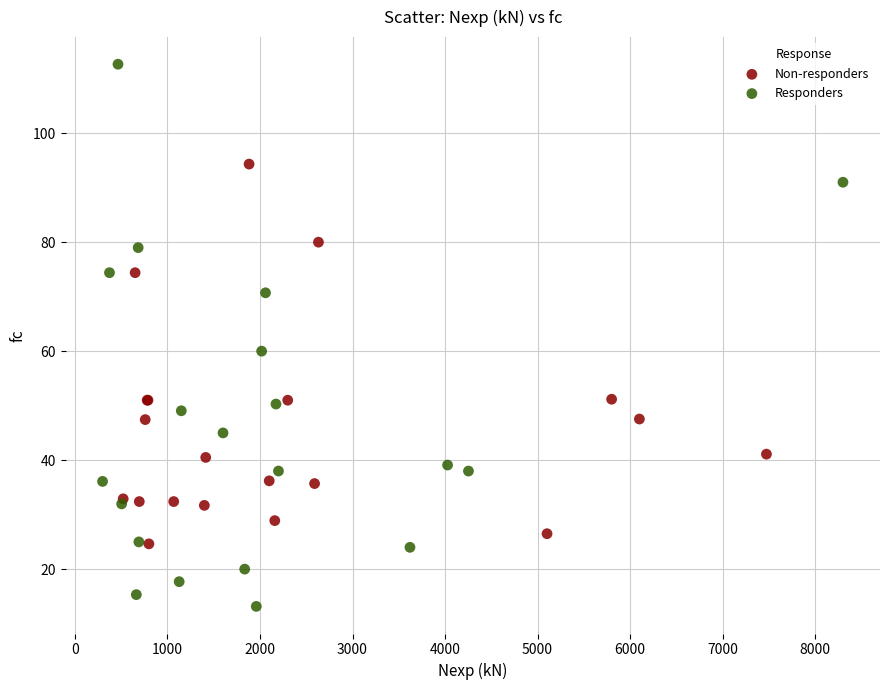

What are all the series names shown in the legend?

Non-responders, Responders